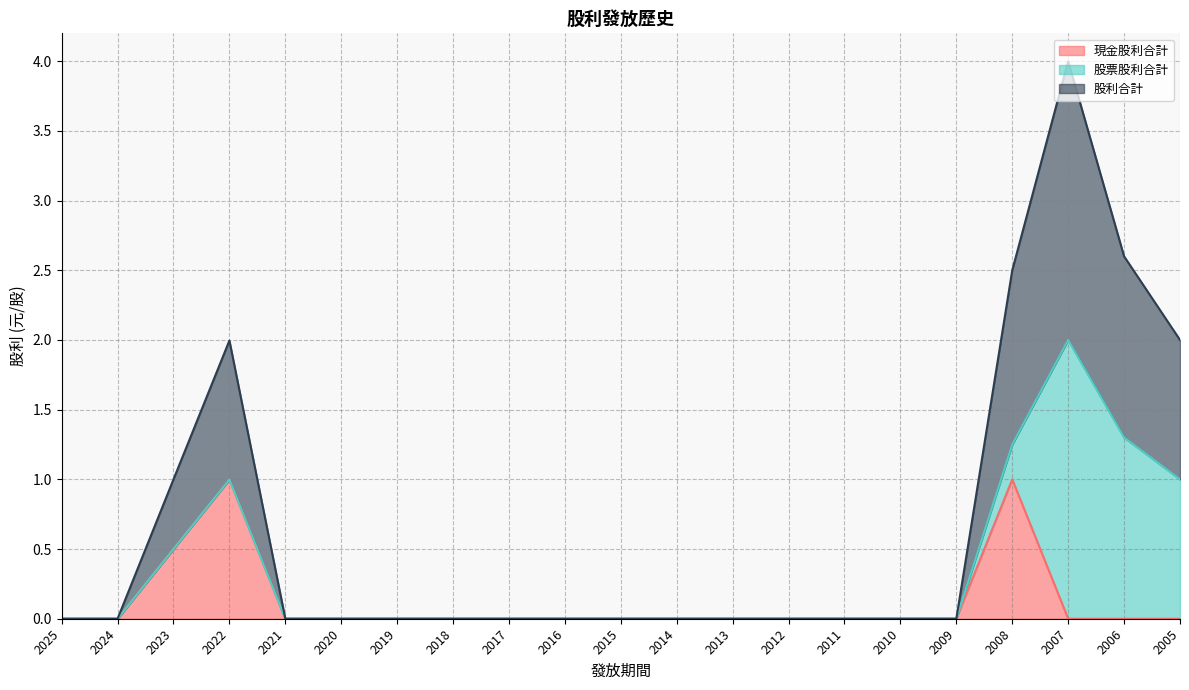

What is the total value across all series at 2007?

4.0